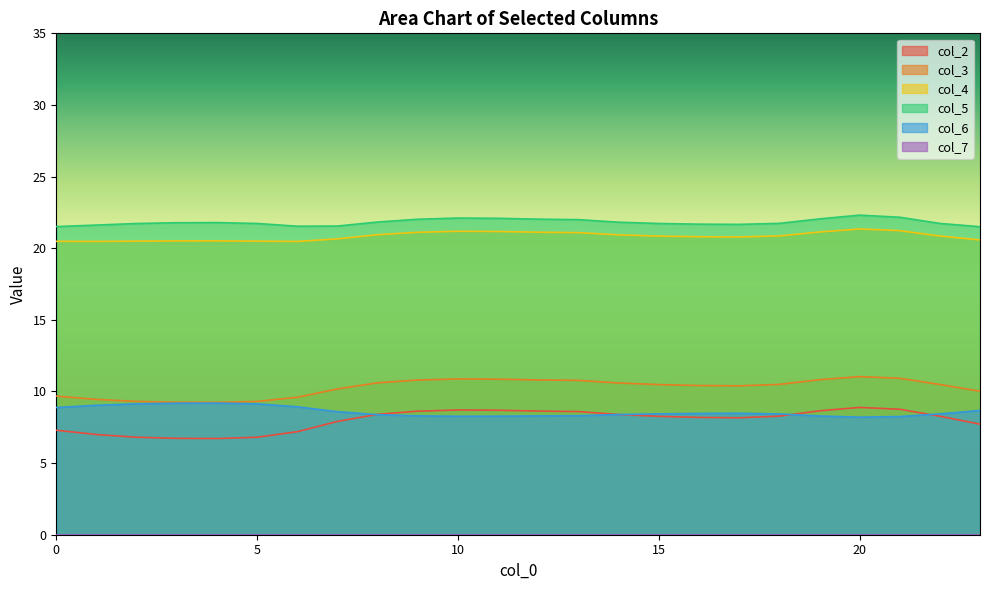

The value of col_4 at 15 is 9.8. True or false?

False